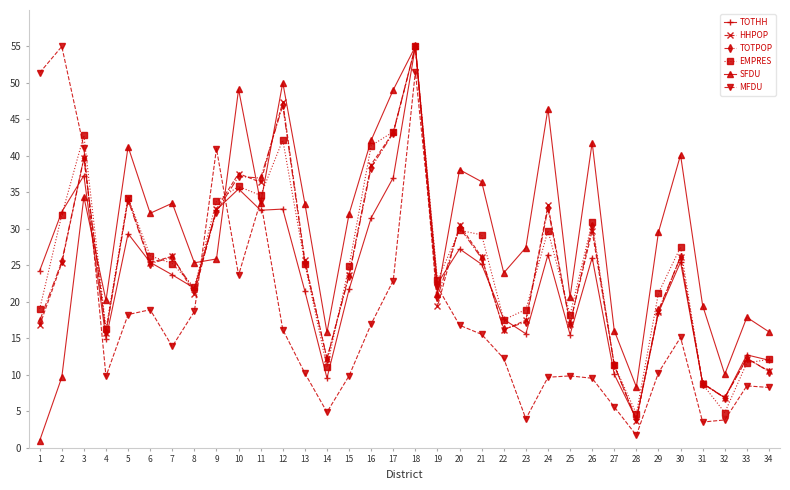

Between which two adjacent categories do TOTPOP and MFDU first intersect?

3 and 4